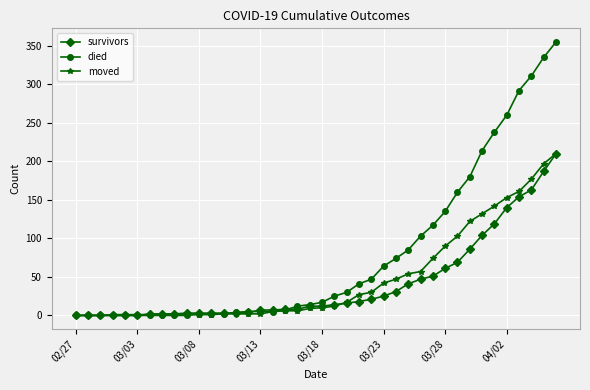

Rank the series by their average value, from lowest to highest.

survivors, moved, died